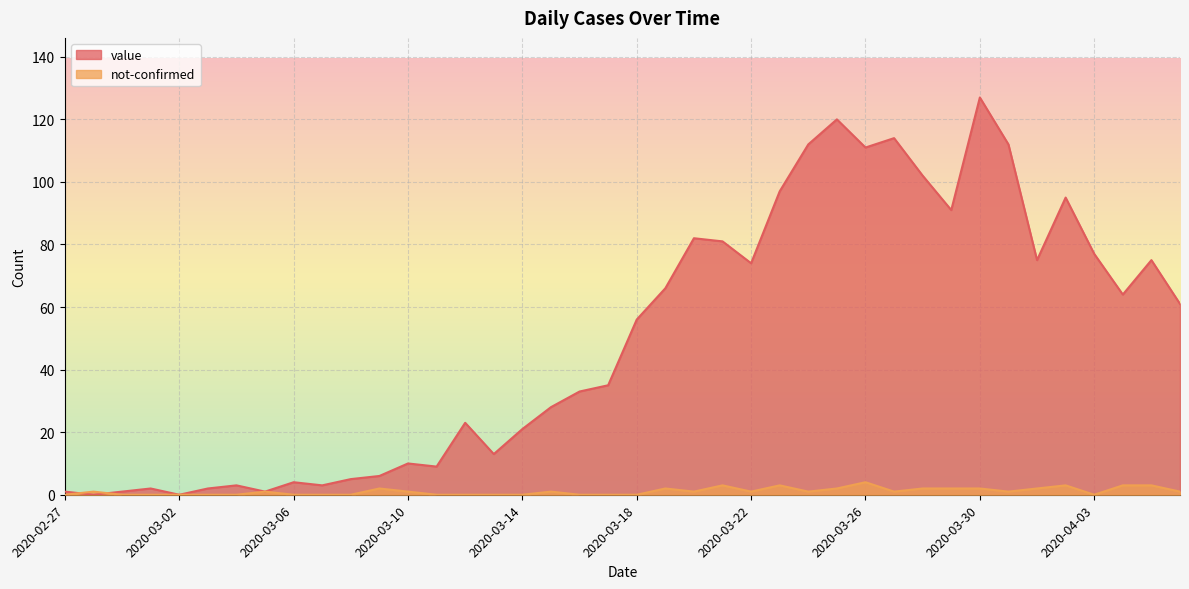

Where does the not-confirmed series first go above 1?

2020-03-09